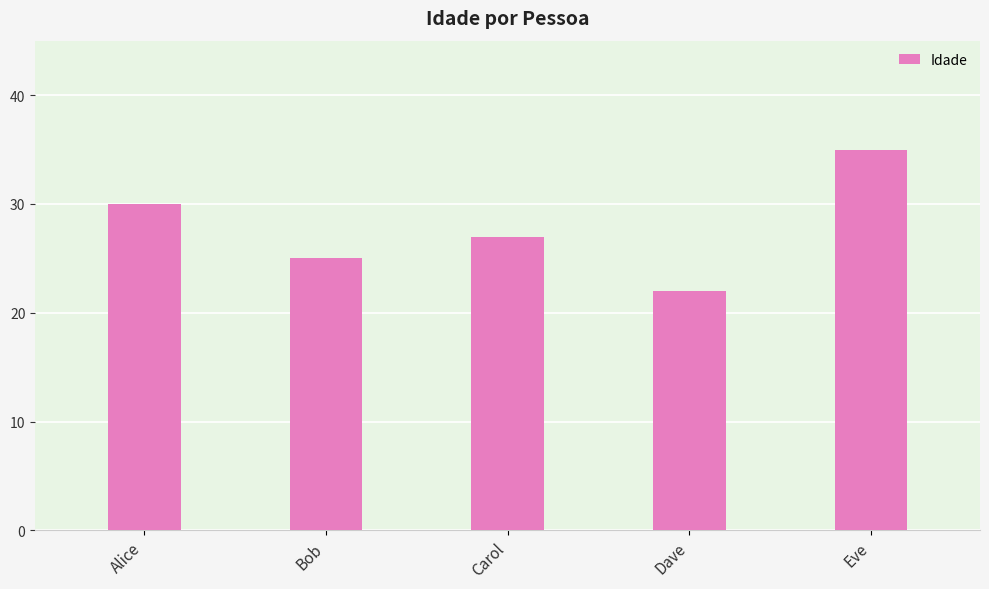

Between Eve and Carol, which is larger?

Eve